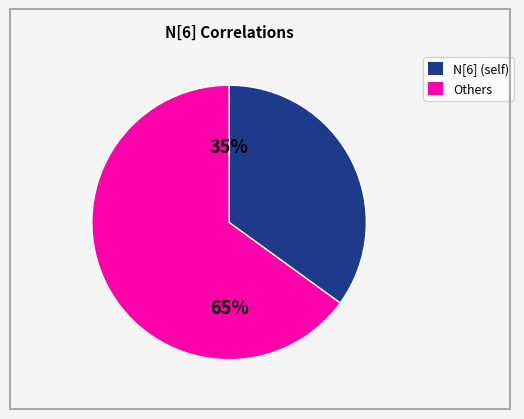

How many segments does this pie chart have?

2